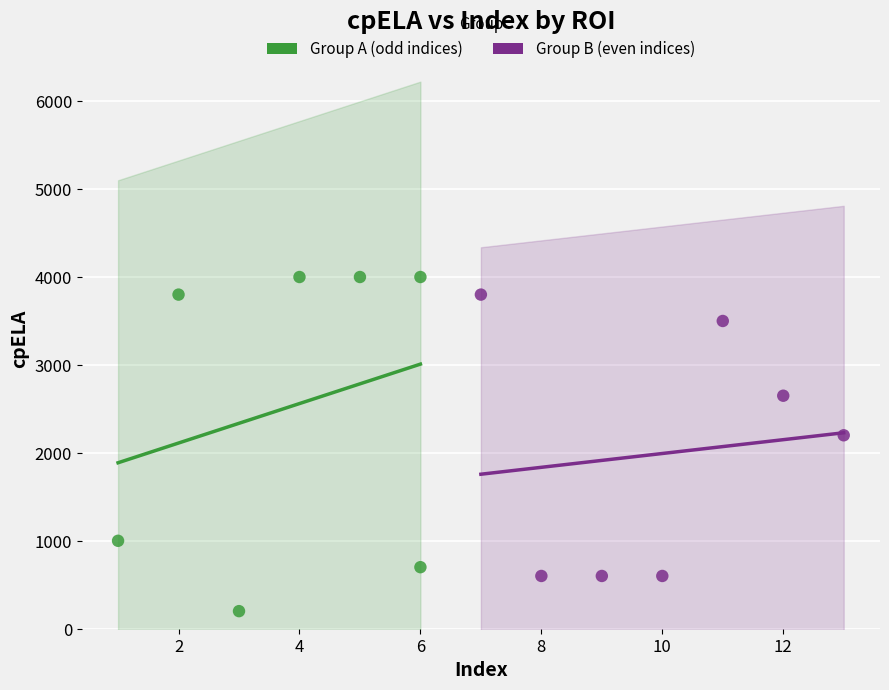

Which series reaches the minimum Y coordinate?

Group A (odd indices)